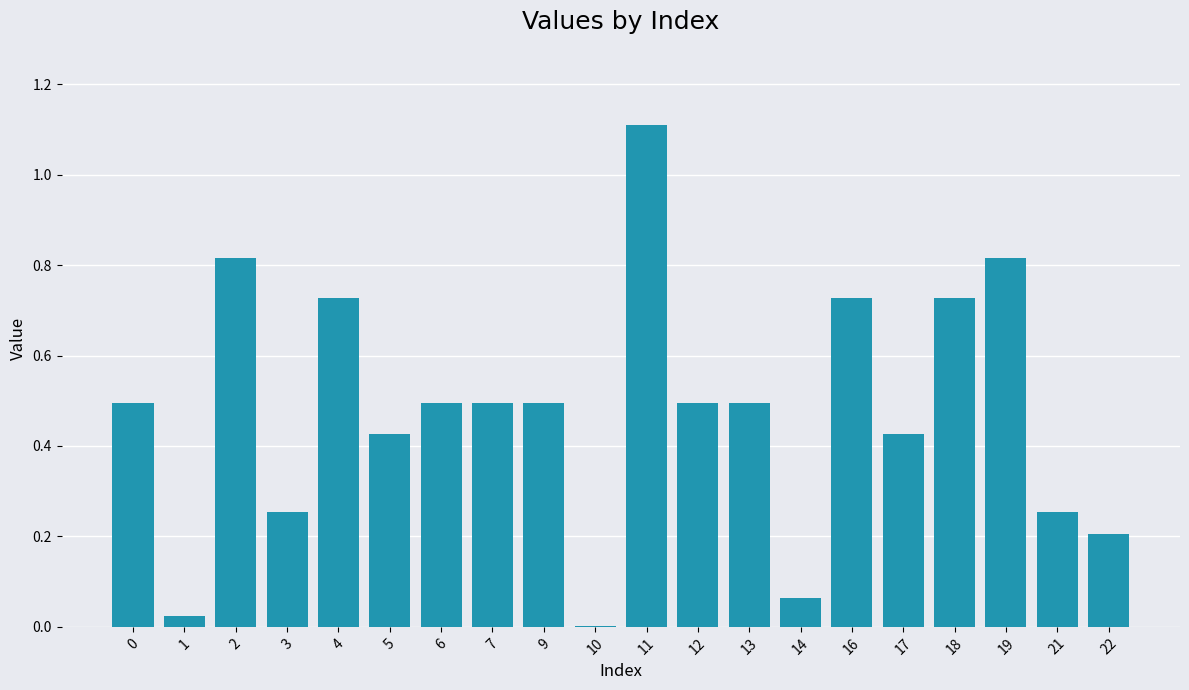

What is the sum of all values?

9.6